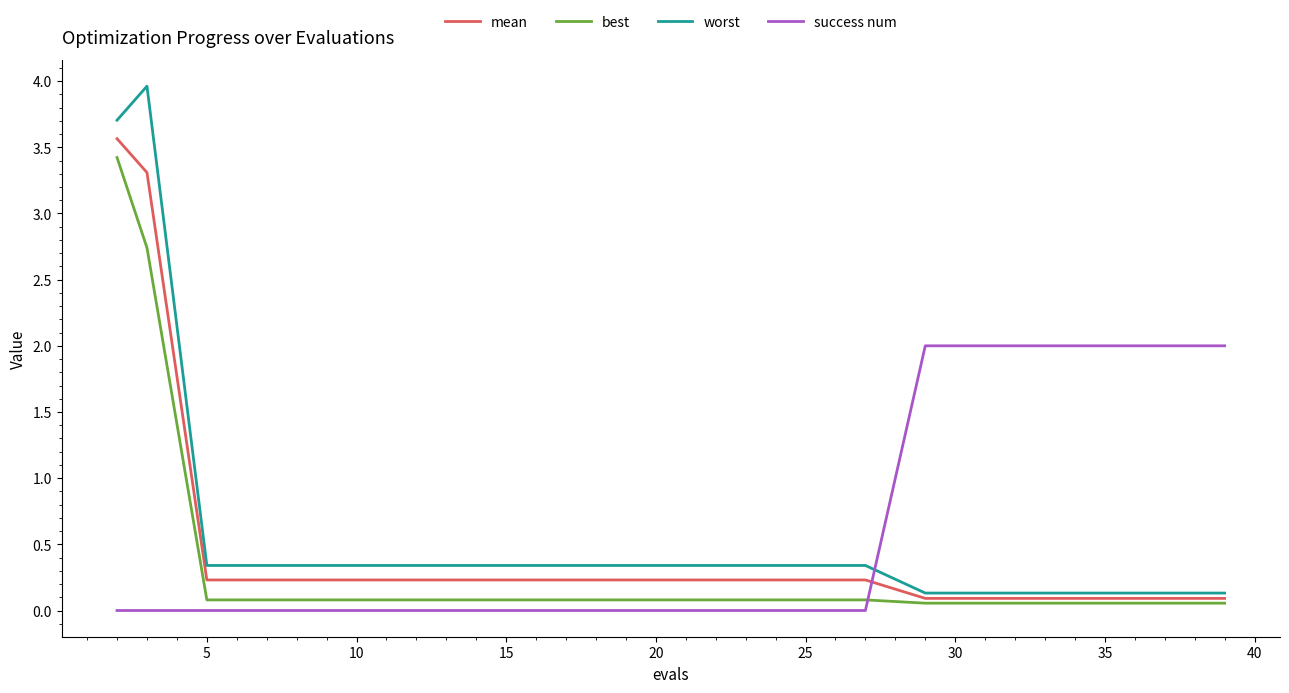

How many intersections are there between mean and success num?

1